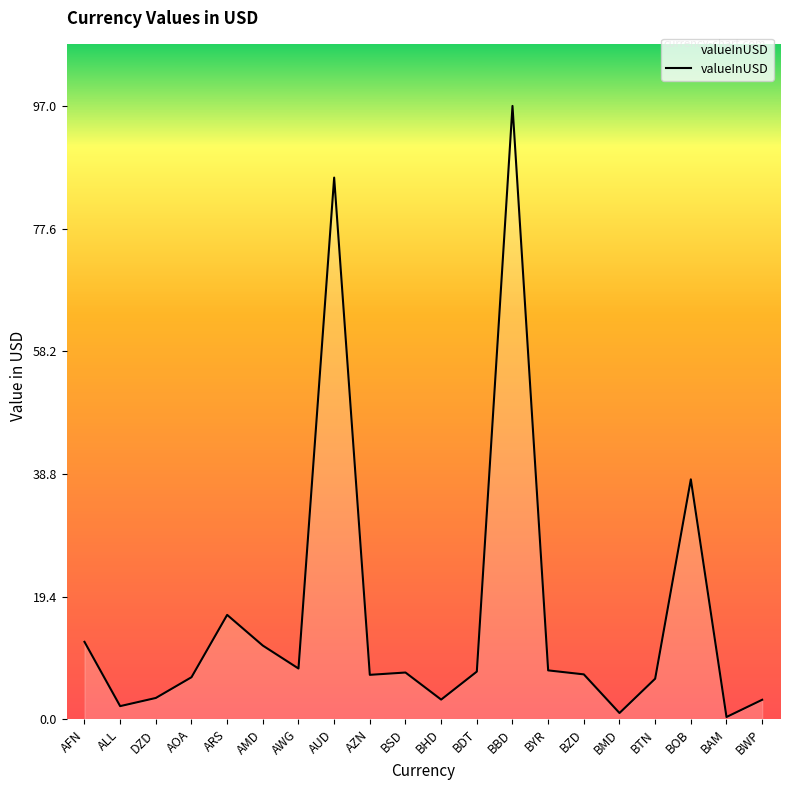

What is the greatest value displayed?

97.0